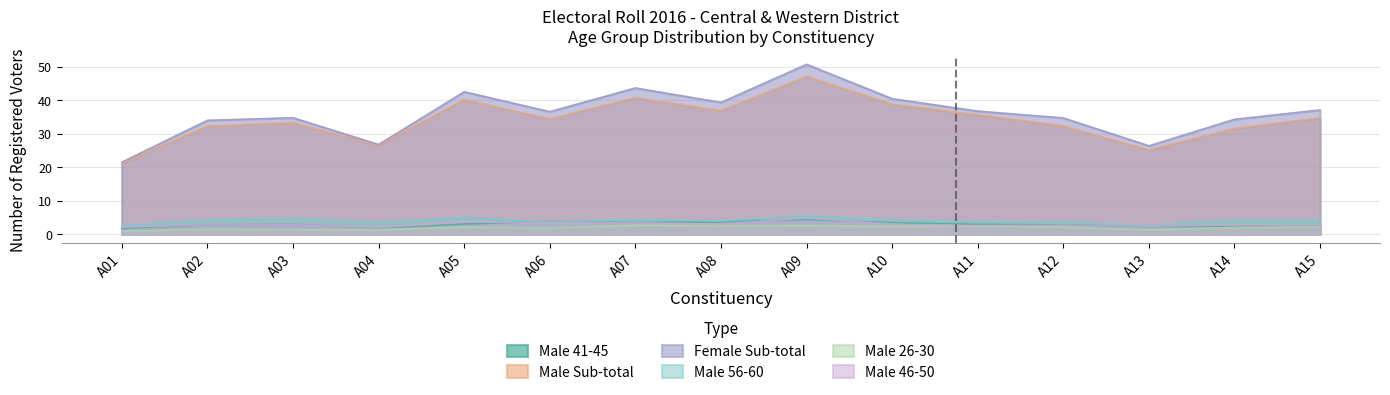

What is the total value across all series at A05?

96.4